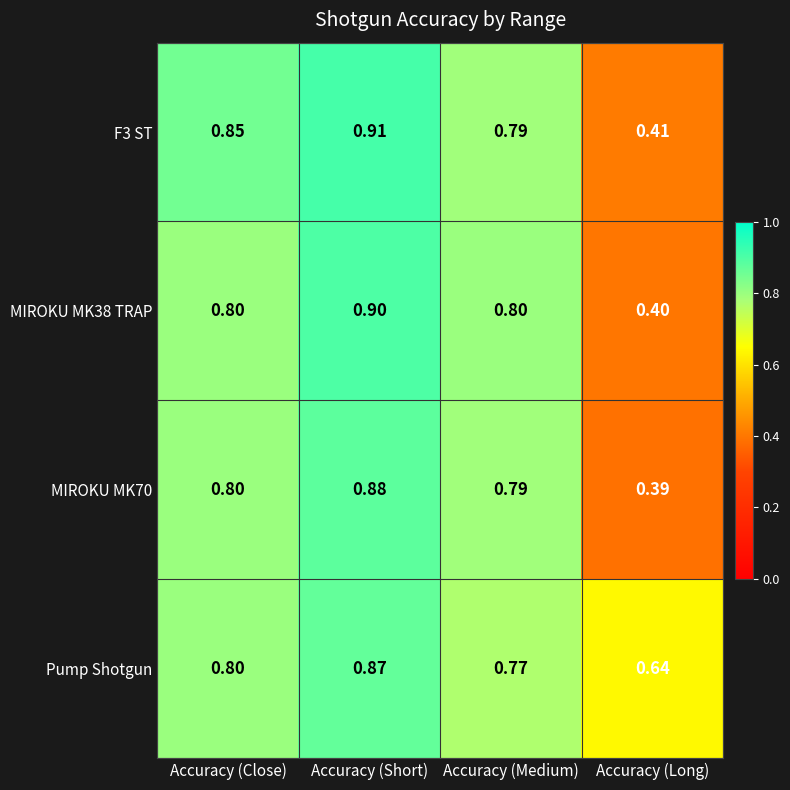

At which label is Pump Shotgun closest to 0?

Accuracy (Long)